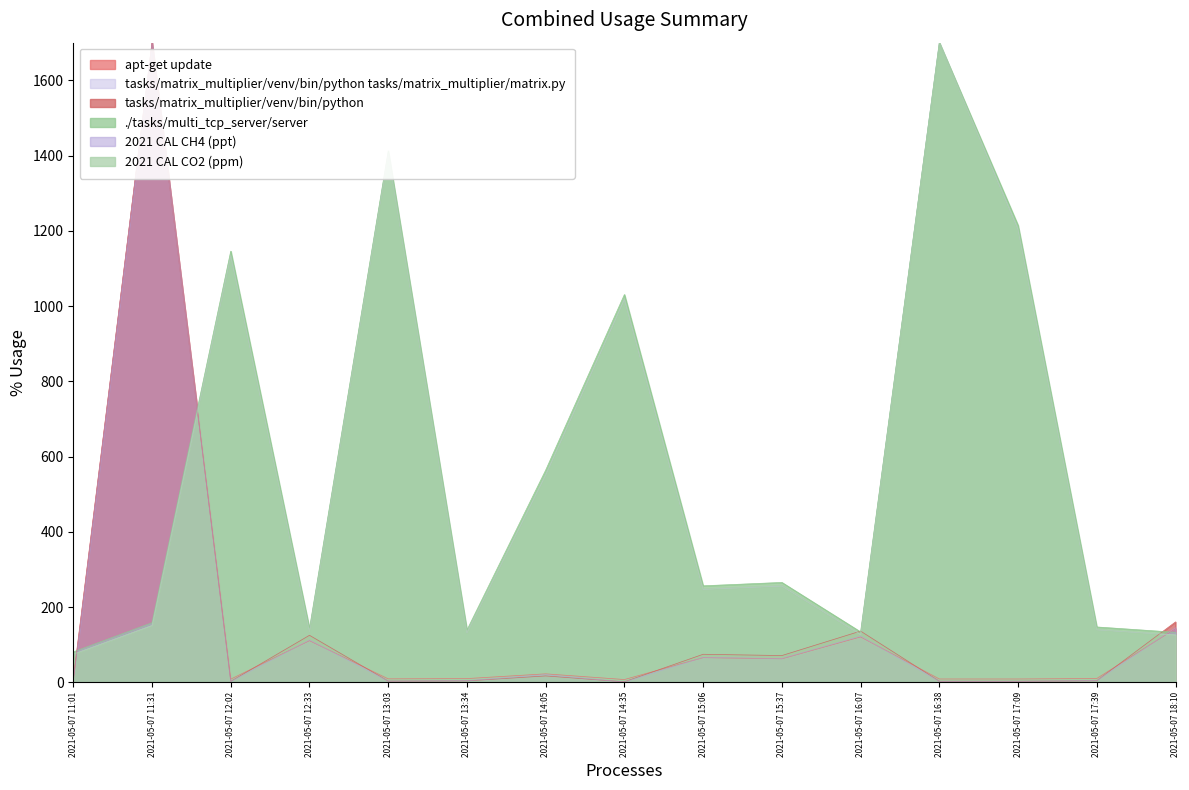

Is the value of ./tasks/multi_tcp_server/server at 2021-05-07 15:37 greater than the value of 2021 CAL CO2 (ppm) at 2021-05-07 13:34?

Yes